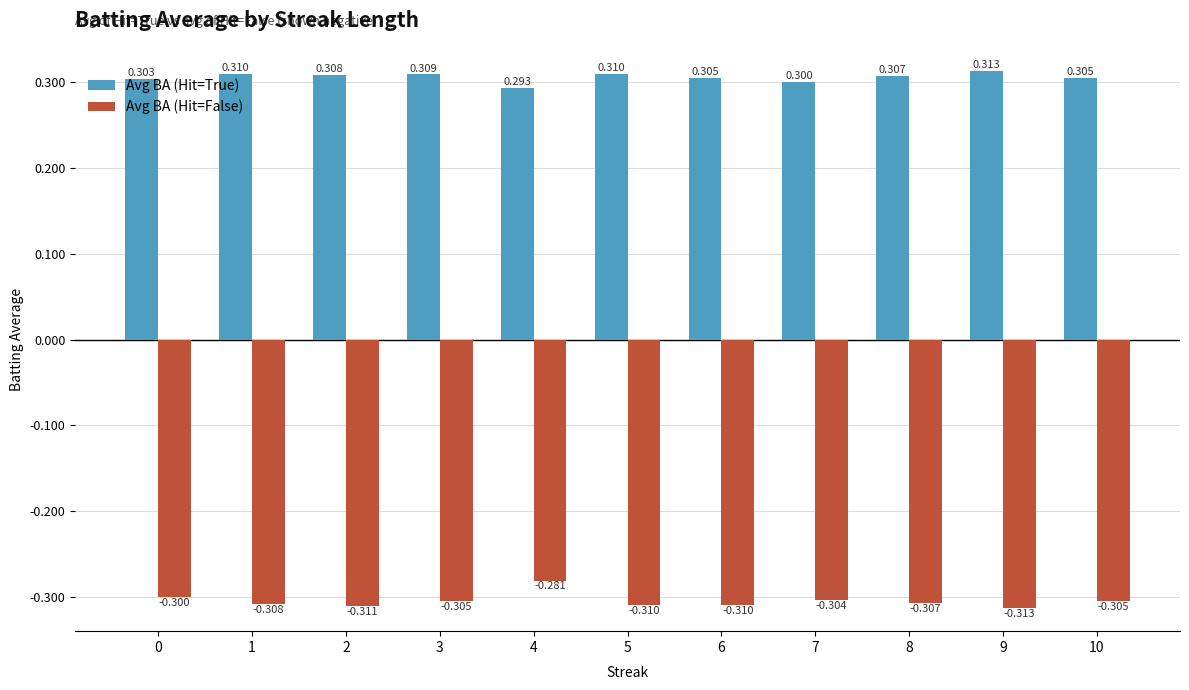

At how many categories does at least one series exceed 0?

11